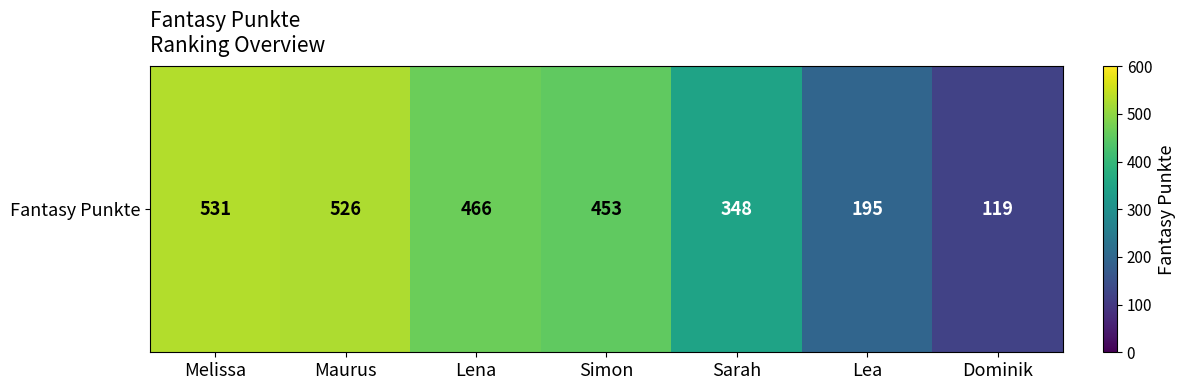

What is the ratio of the value at Simon to the value at Sarah?

1.3